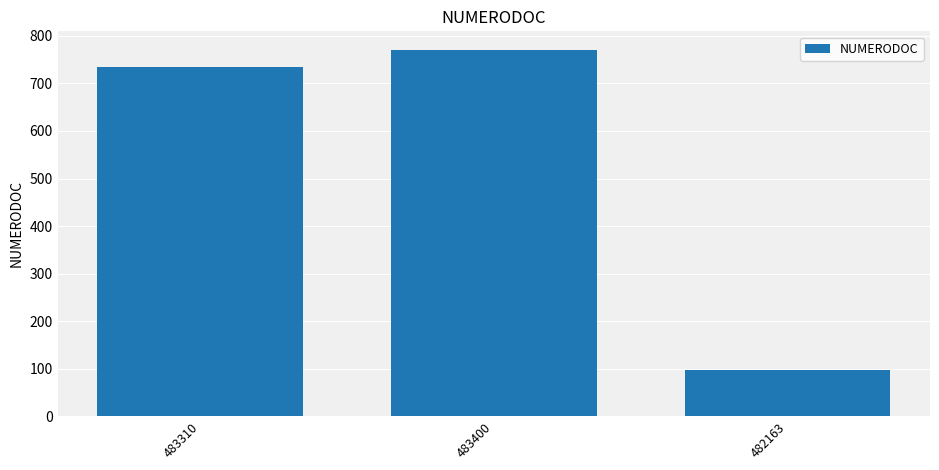

True or false: the data shows 290 at 483310.

False